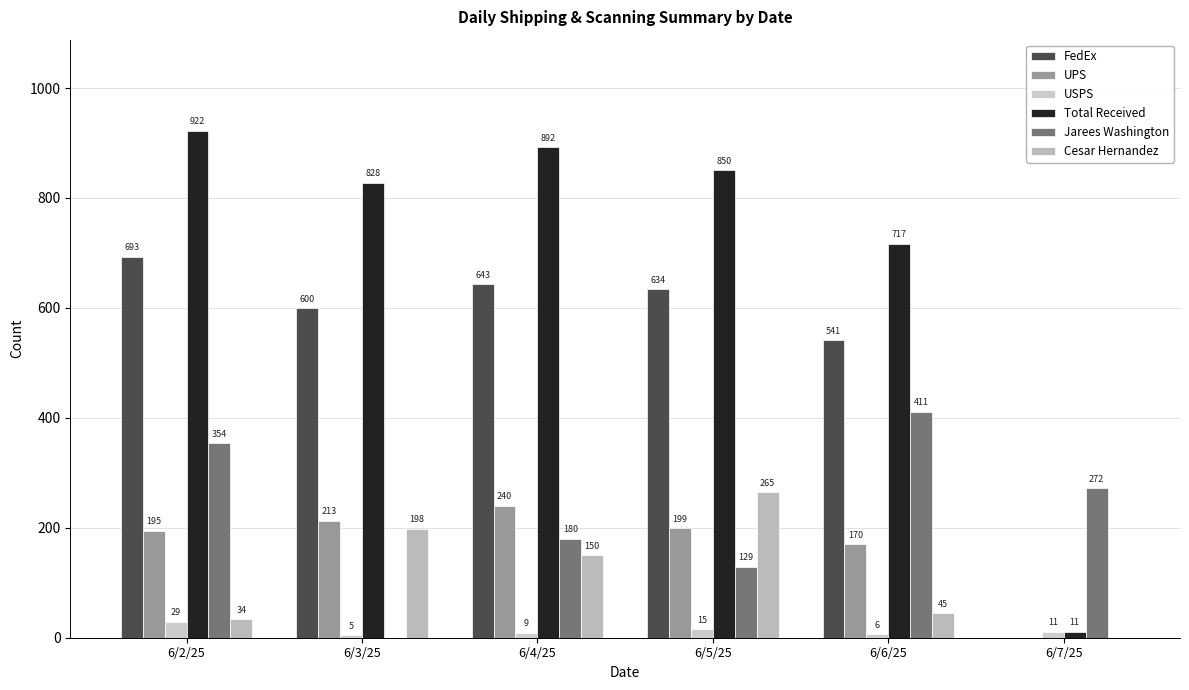

What position from the right is 6/7/25?

1